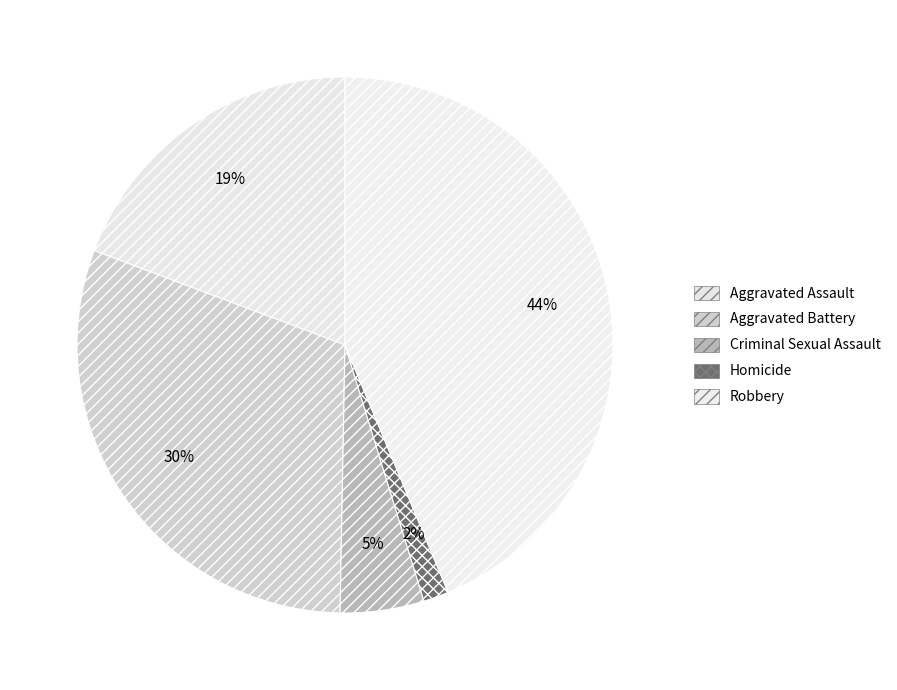

Does any single category account for the majority?

No